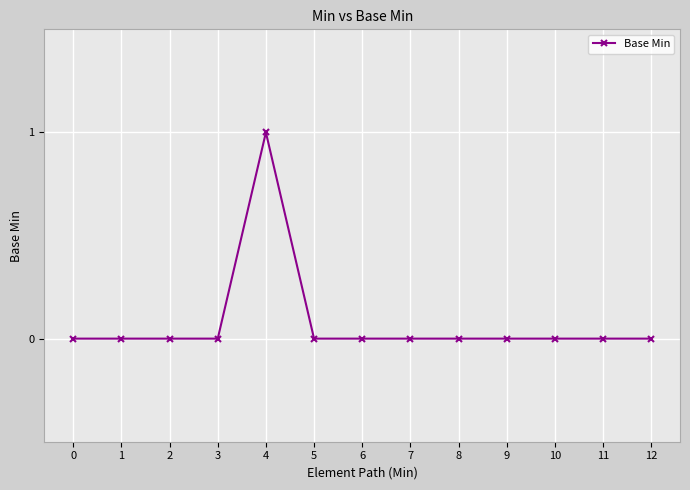

What is the difference between the maximum and minimum values?

1